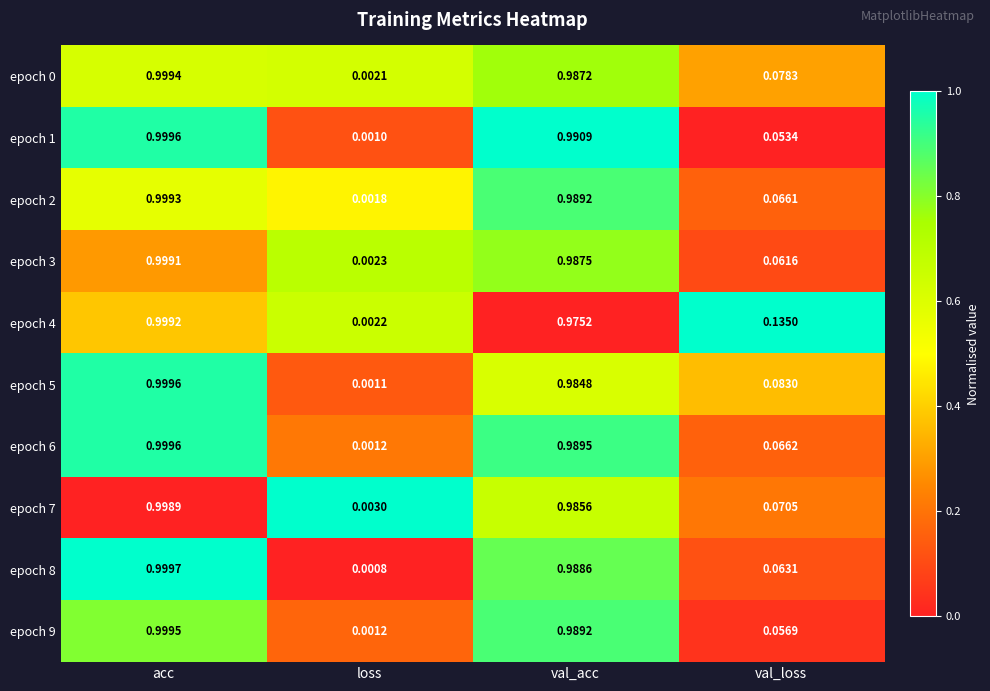

Which series changed the most between acc and val_loss?

epoch 1